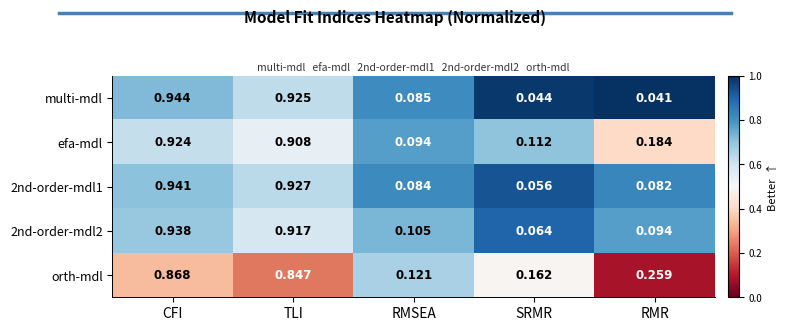

Which series changed the most between RMSEA and RMR?

orth-mdl